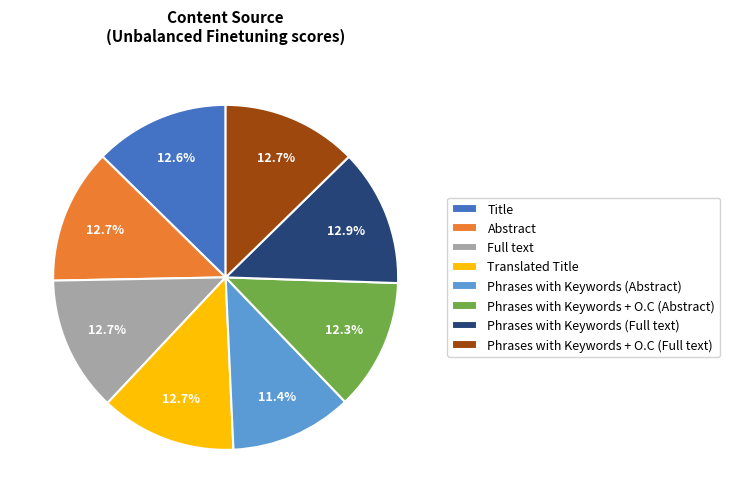

How many slices are in this pie chart?

8